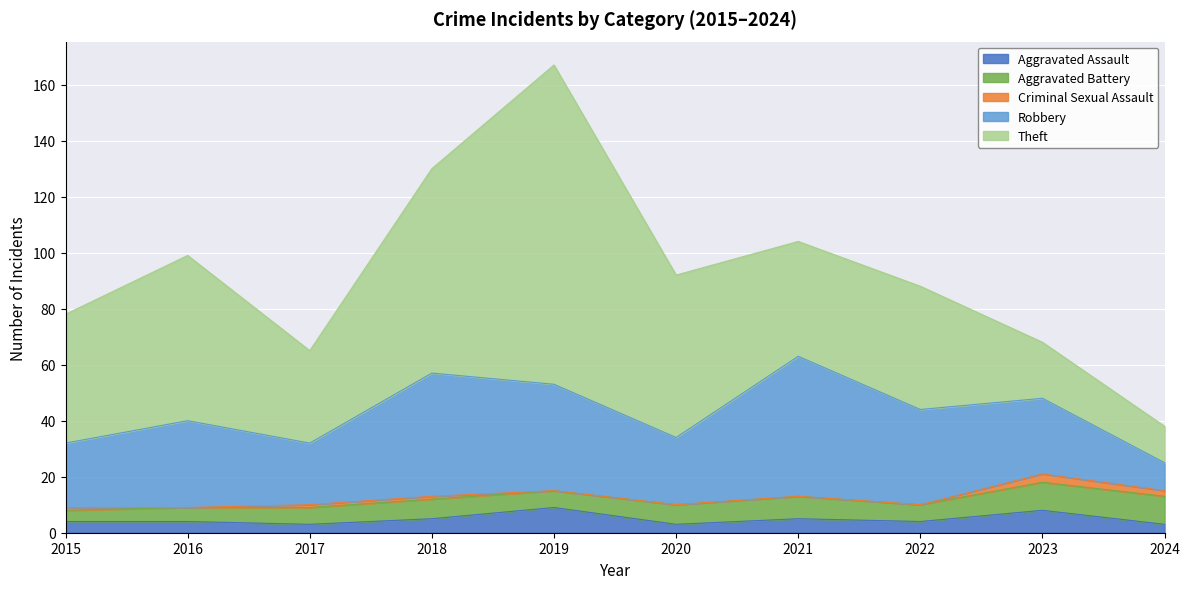

How many interior local peaks does the Theft series have?

3